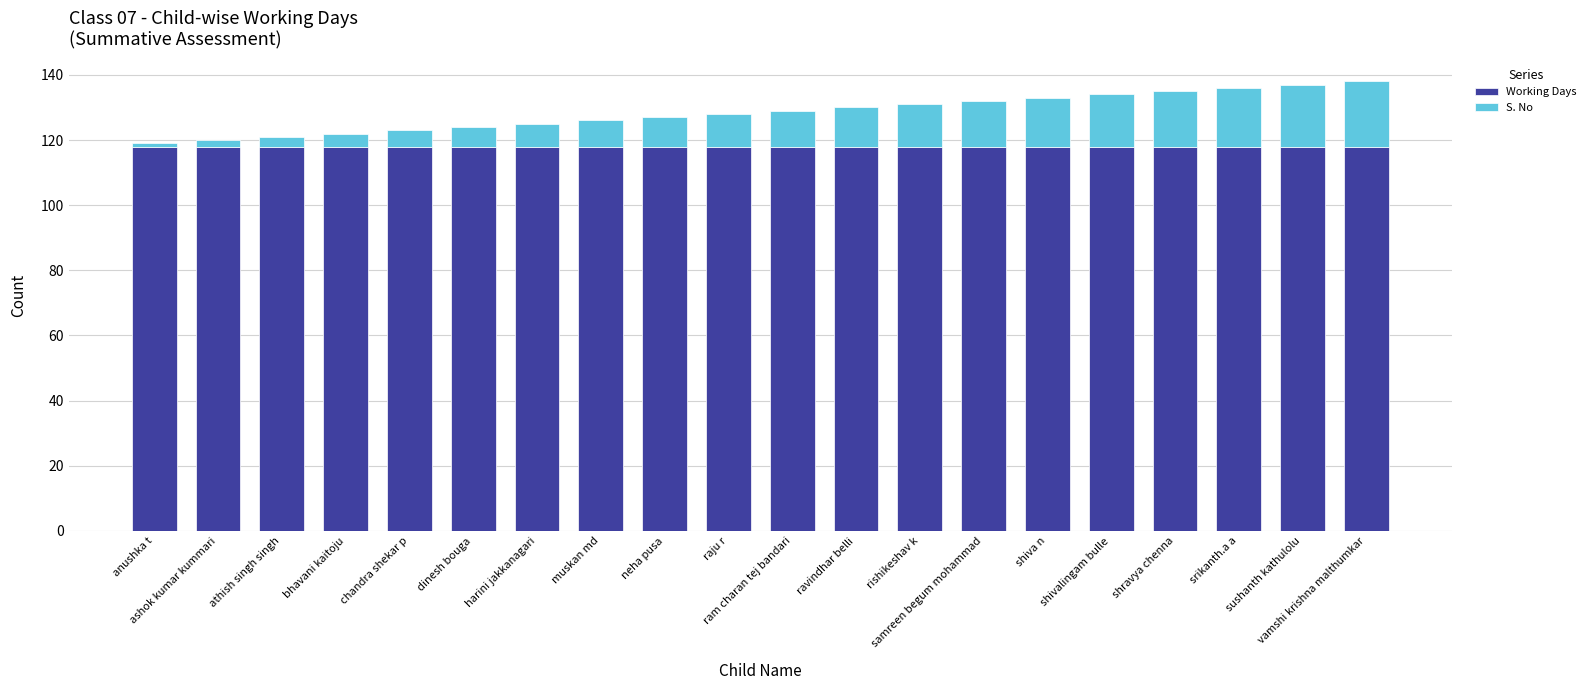

What is the highest value of the Working Days series?

118